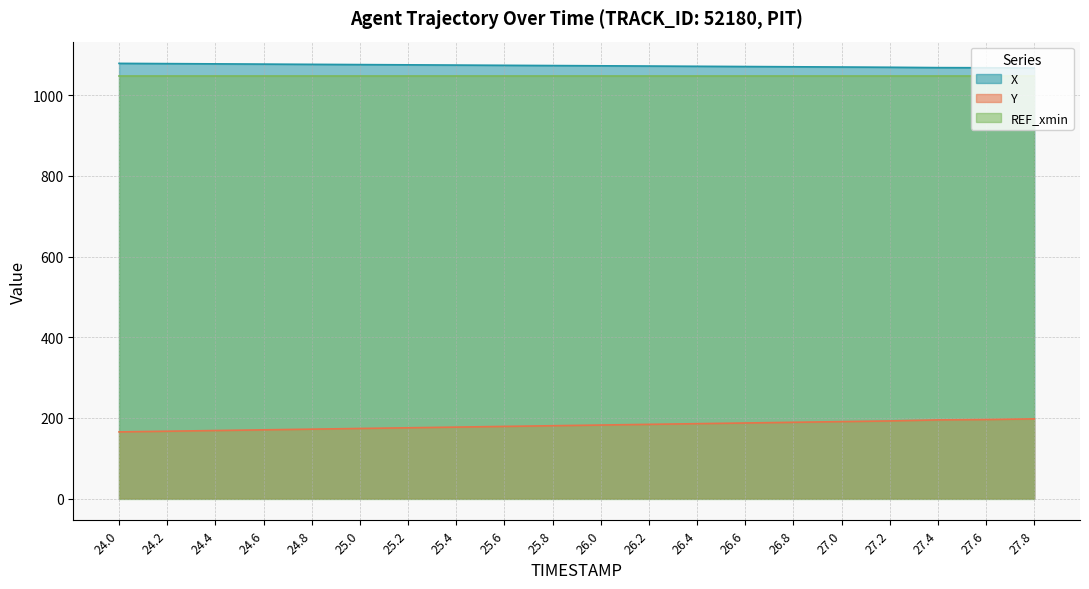

At which category does the chart reach its minimum across all series?

24.0